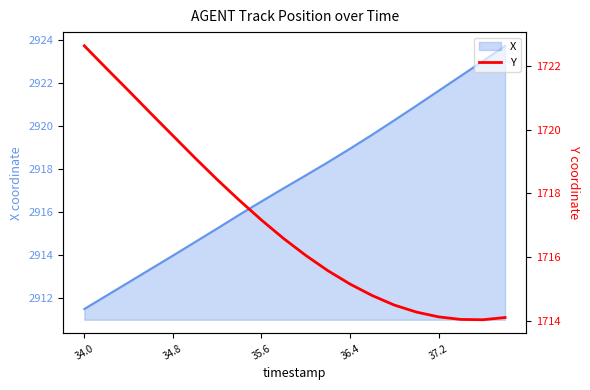

What is the difference between the maximum and minimum values?

8.6